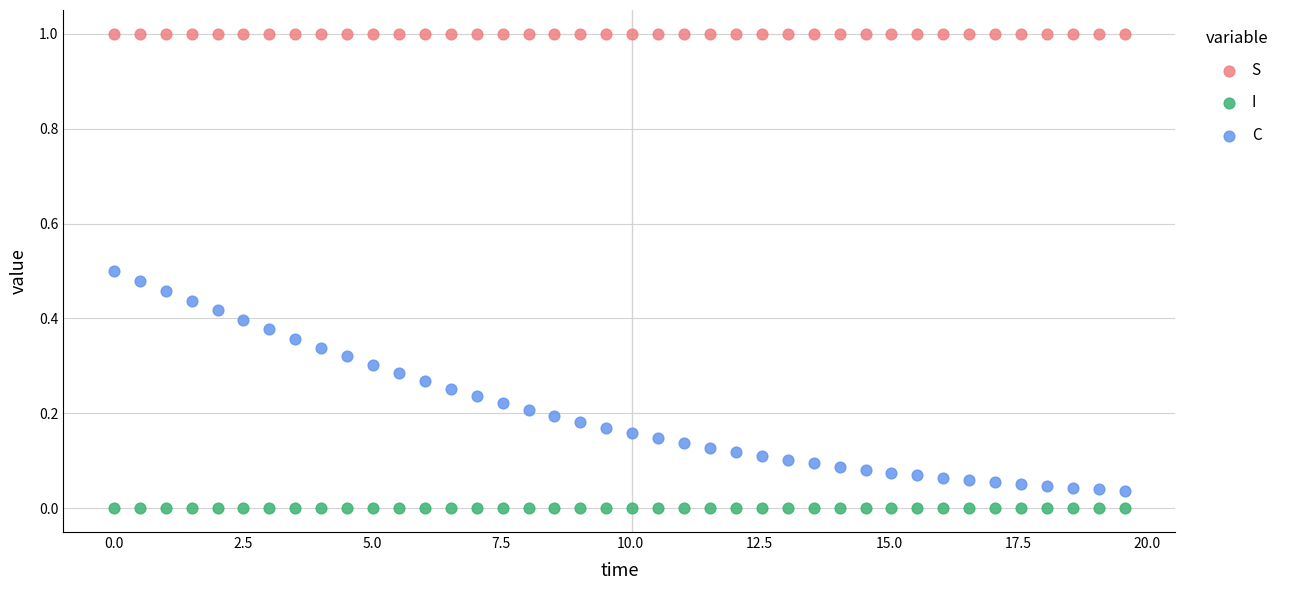

Across all data points, what is the range of Y values (max minus min)?

1.0